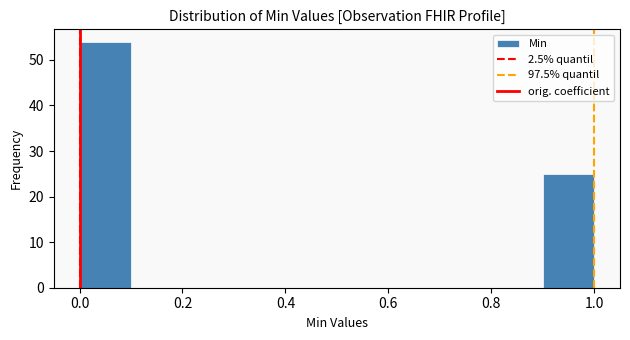

Over which range of the x-axis is the bar tallest?

0.0 to 0.1